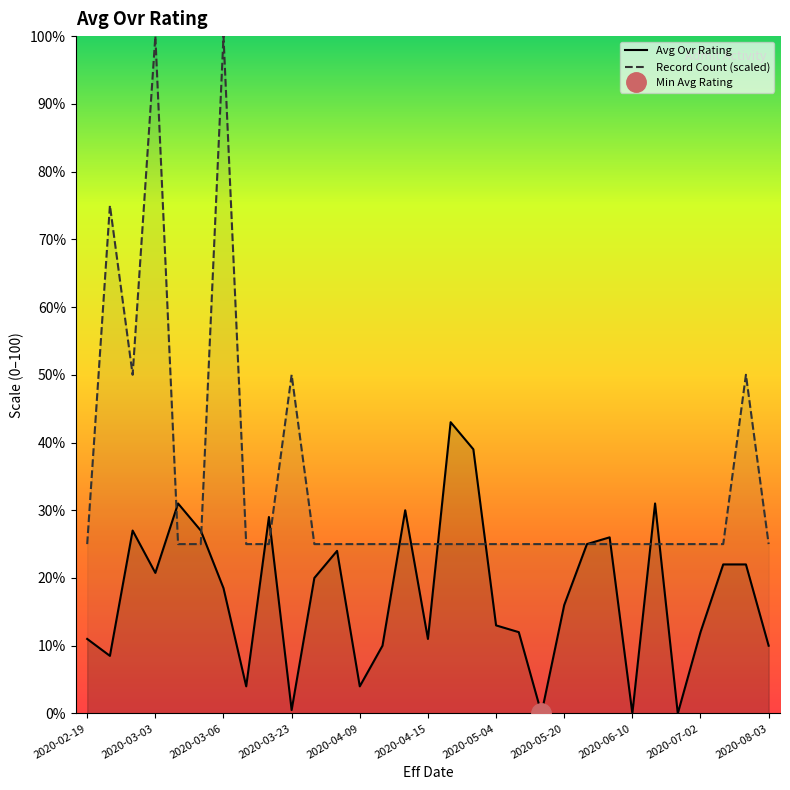

True or false: Record Count (scaled) has more than 1 interior local peaks.

True